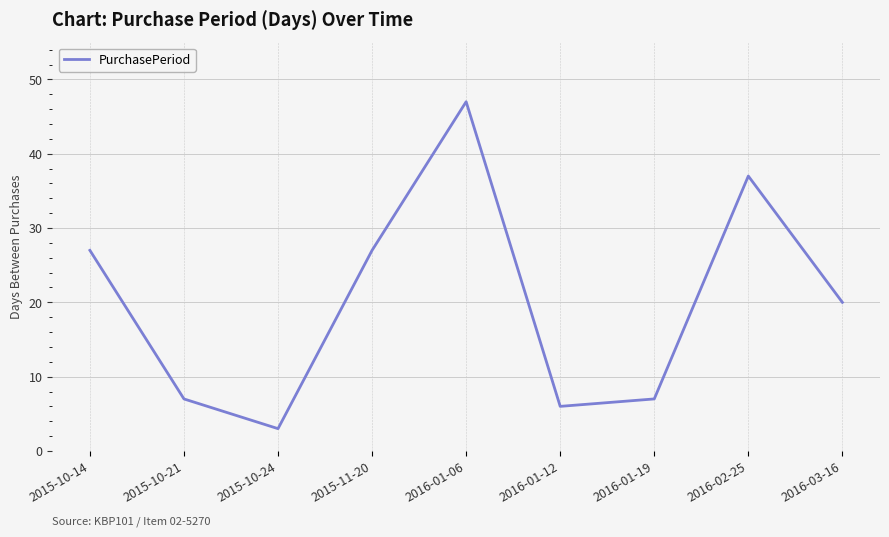

Reading left to right, extract all data points from this chart.

2015-10-14=27	2015-10-21=7	2015-10-24=3	2015-11-20=27	2016-01-06=47	2016-01-12=6	2016-01-19=7	2016-02-25=37	2016-03-16=20